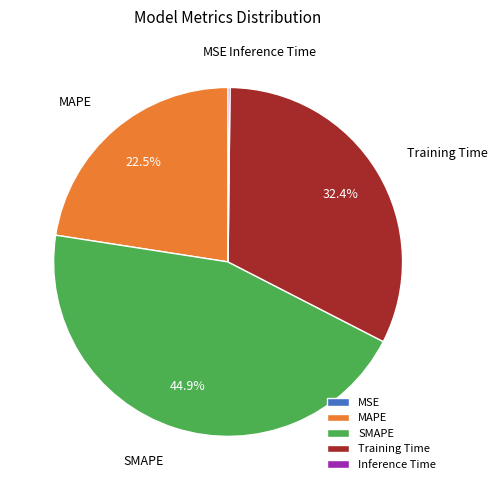

What portion of the pie excludes Training Time?

67.6%